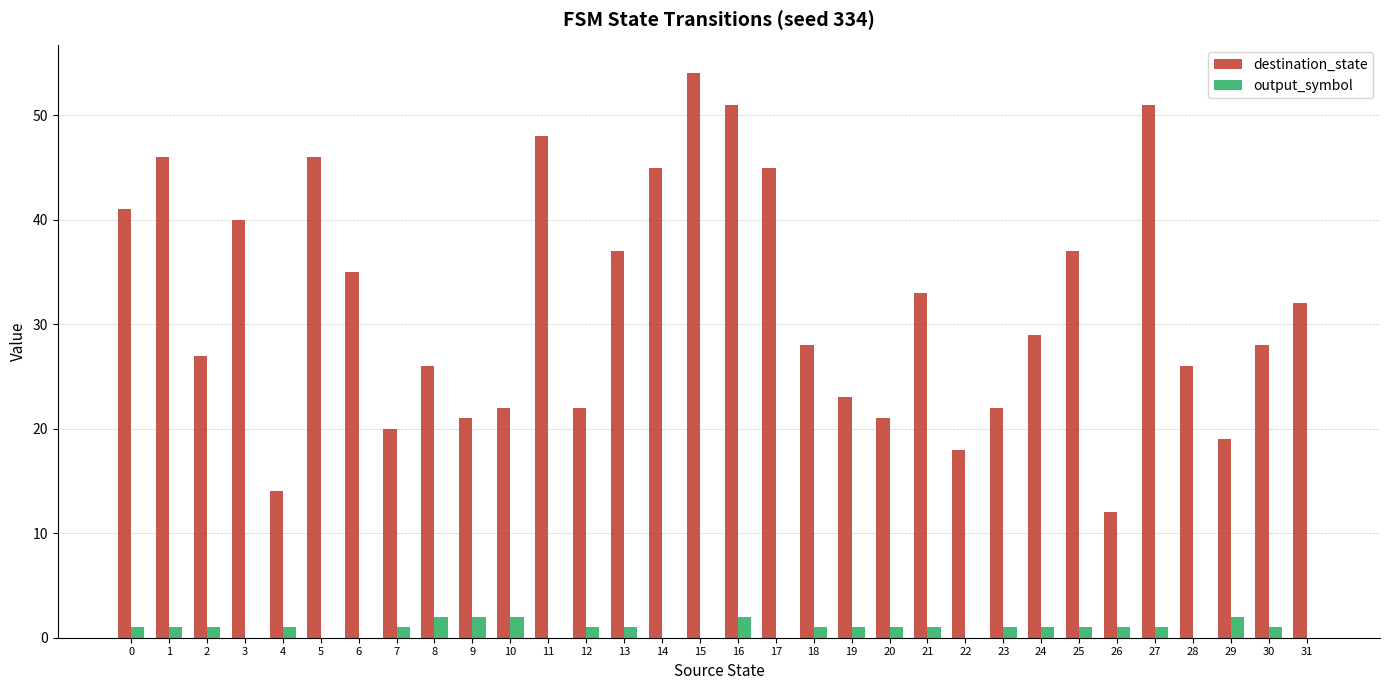

True or false: destination_state has a value of 12 at 13.

False